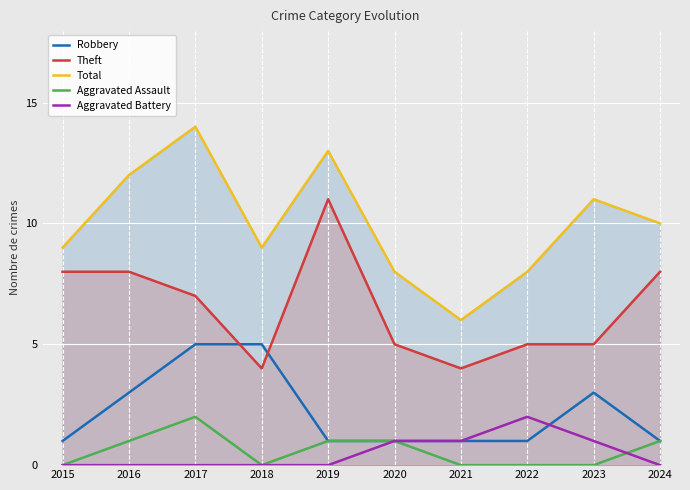

How many lines are shown in the chart?

5